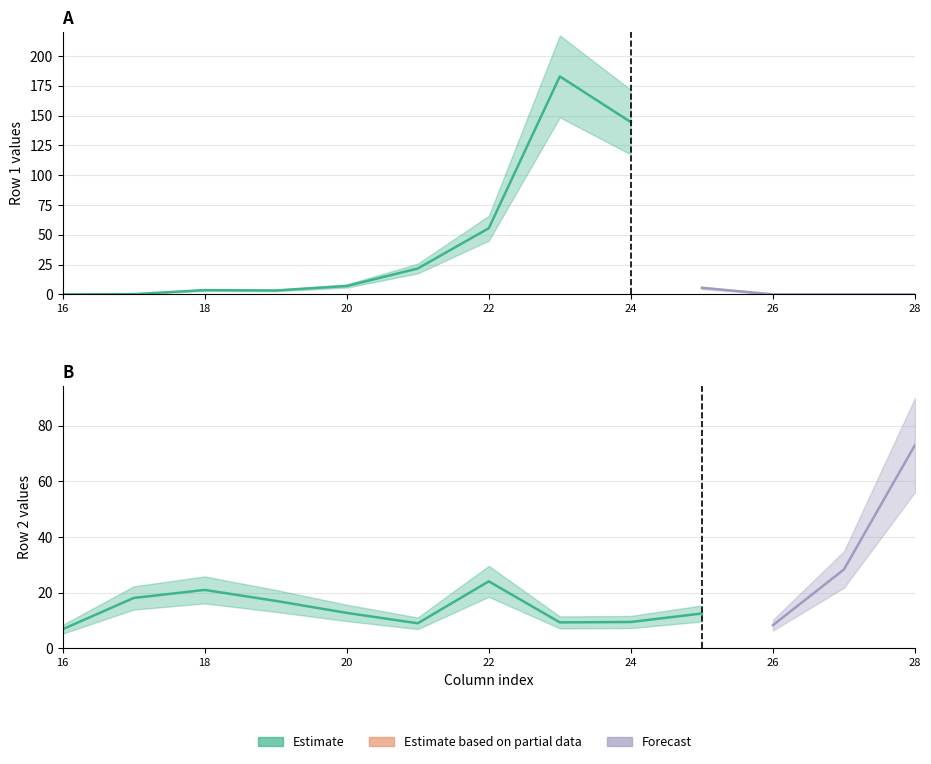

Between 17 and 19, which series saw the biggest shift?

row1